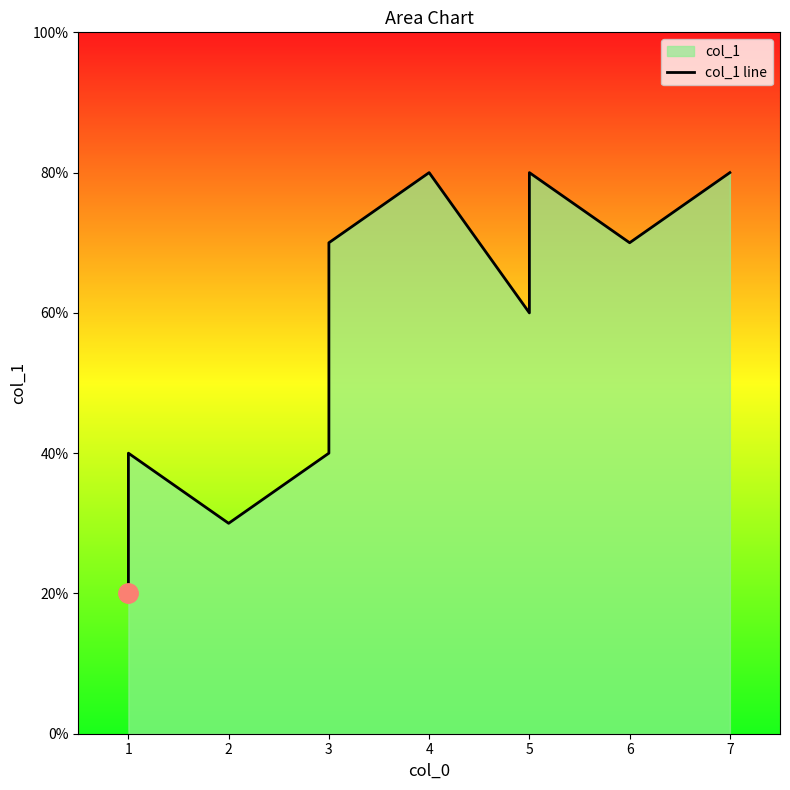

Reading left to right, what are all the values shown in this chart?

2	4	3	4	7	8	6	8	7	8